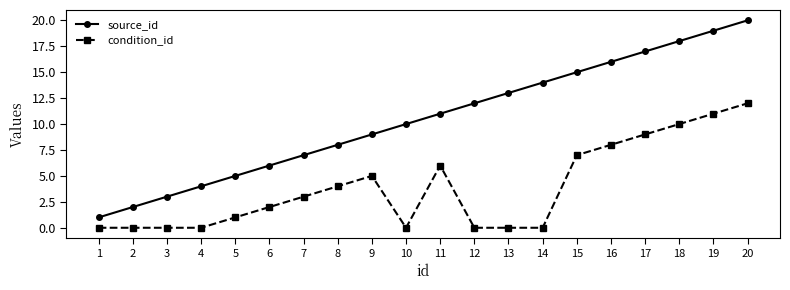

What is the sum of all condition_id values?

78